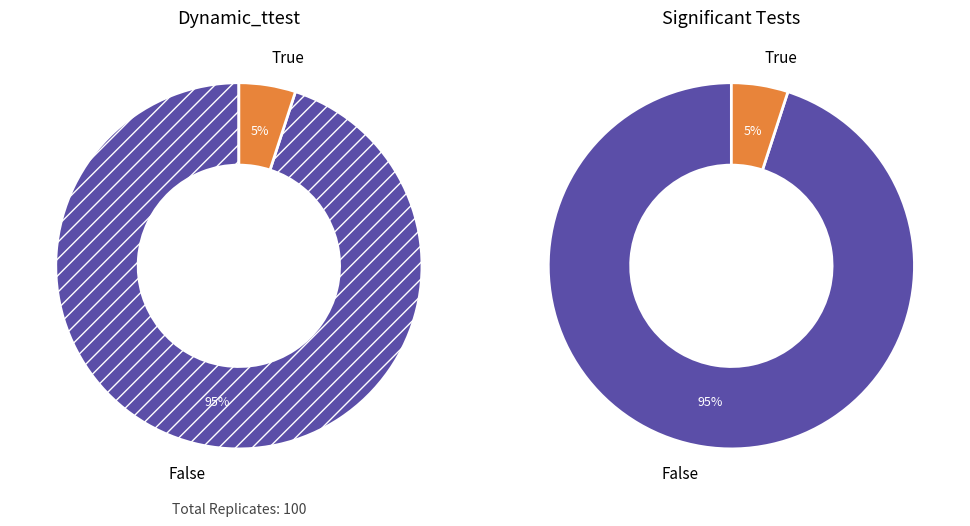

What percentage is NOT represented by True?

95.0%